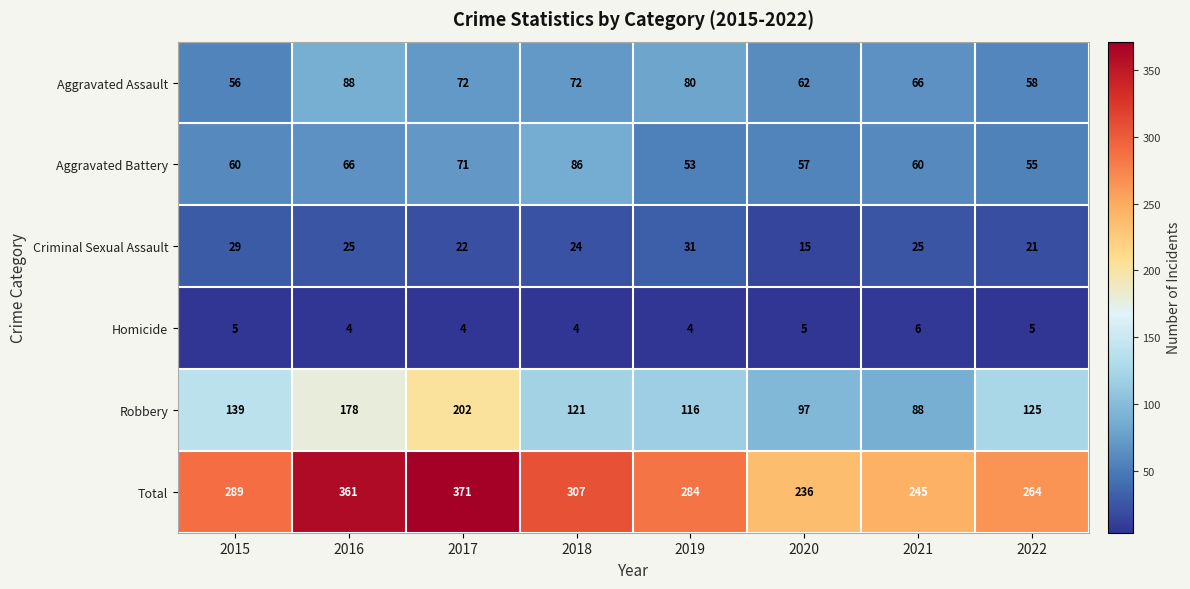

How many distinct data groups are displayed?

6